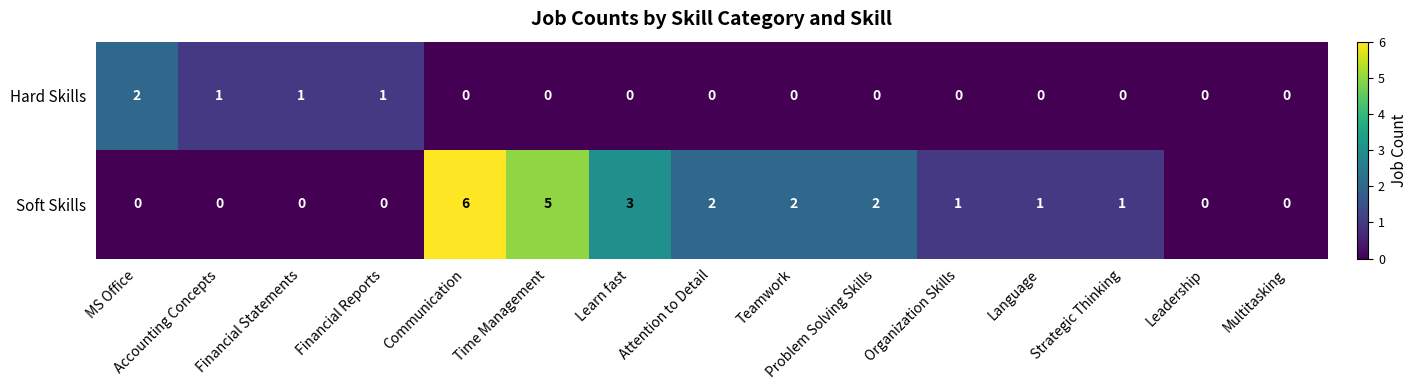

At MS Office, list the series in order from smallest to largest.

Soft Skills, Hard Skills